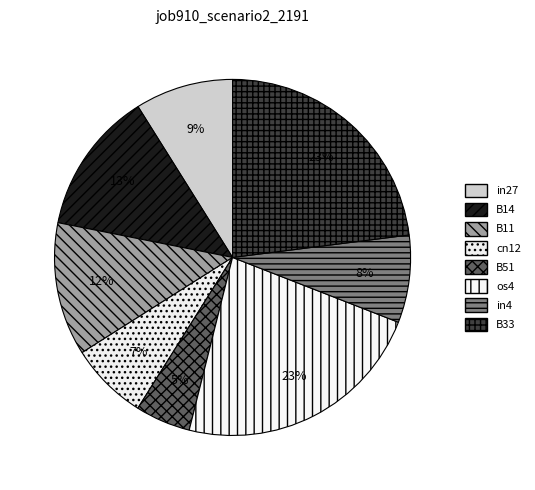

How many slices are in this pie chart?

8